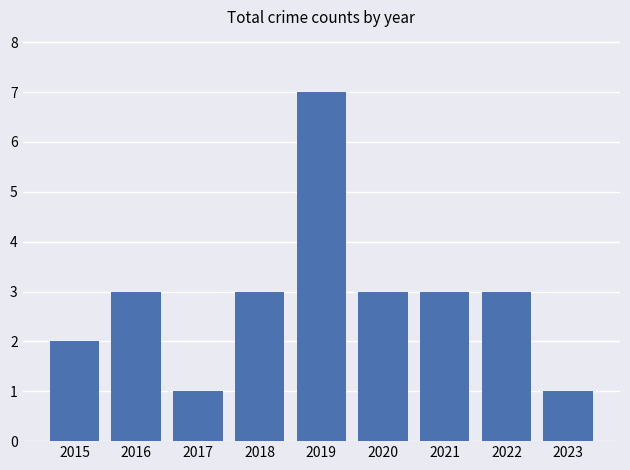

Reading left to right, what are all the values shown in this chart?

2015=2	2016=3	2017=1	2018=3	2019=7	2020=3	2021=3	2022=3	2023=1